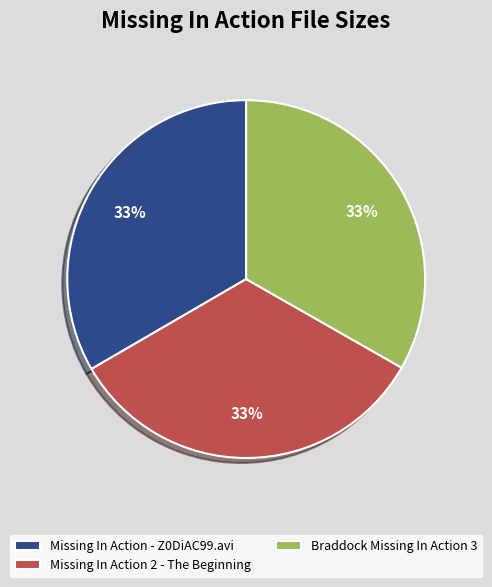

Approximately how many times larger is the value at Missing In Action 2 - The Beginning compared to Missing In Action - Z0DiAC99.avi?

1.0